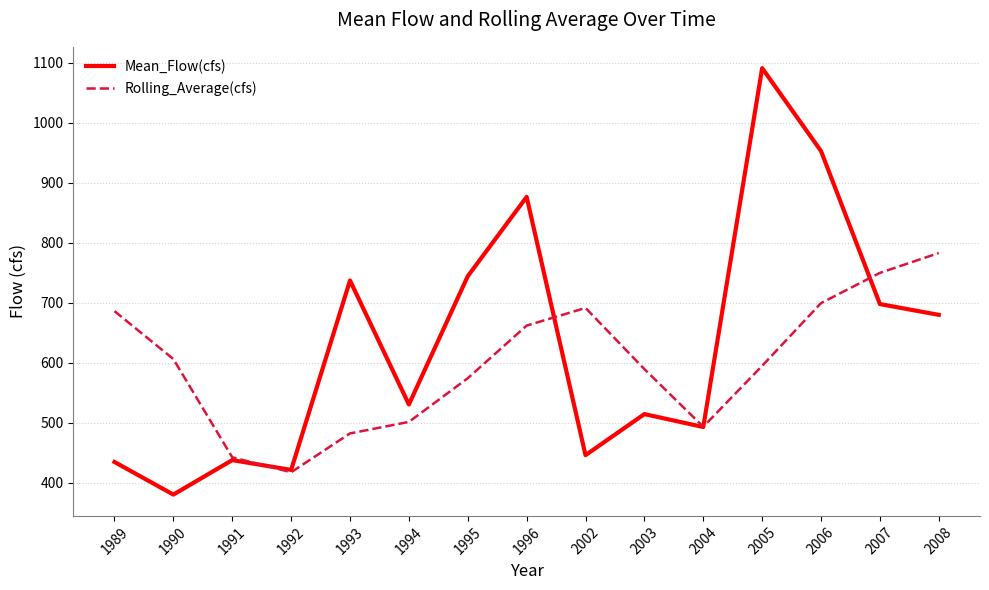

True or false: Mean_Flow(cfs) has more than 1 interior local peaks.

True